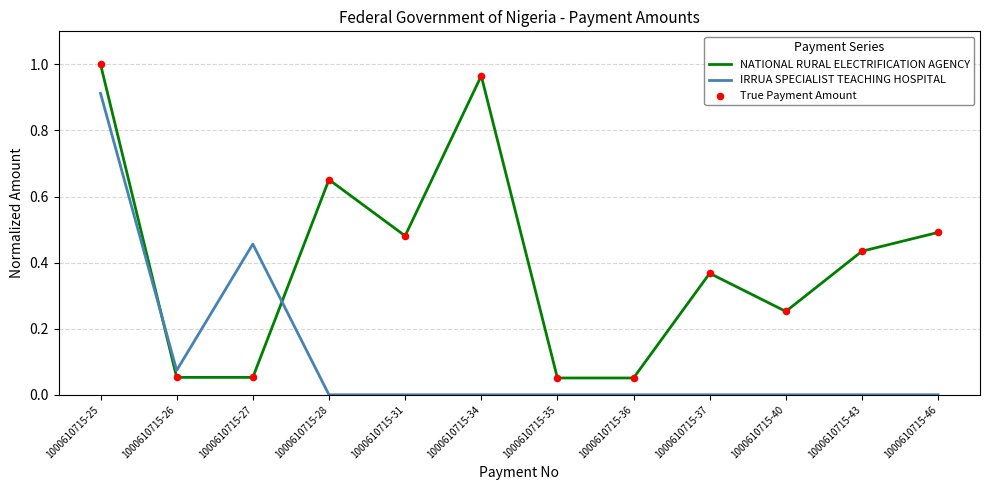

Which series changed the most between 1000610715-26 and 1000610715-37?

NATIONAL RURAL ELECTRIFICATION AGENCY